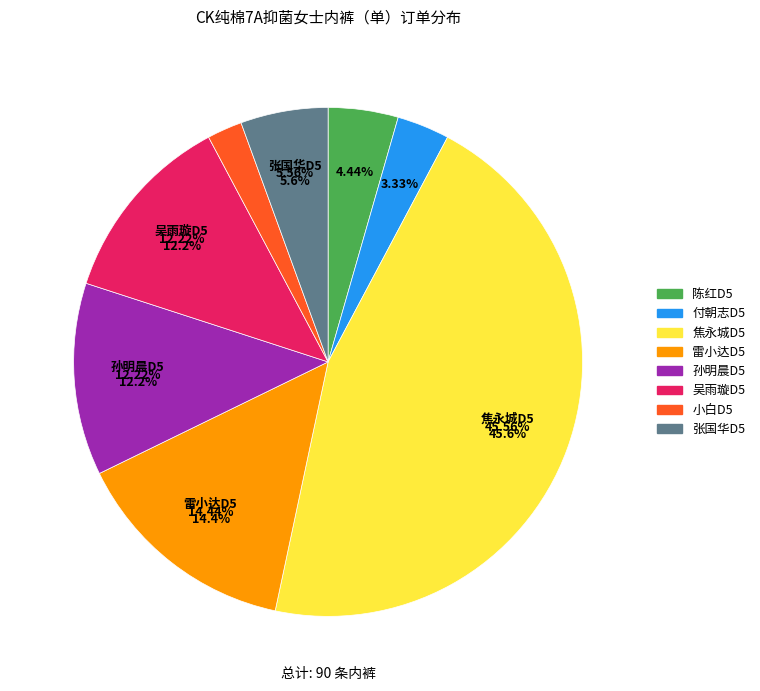

What is the ratio of the value at 陈红D5 to the value at 焦永城D5?

0.1